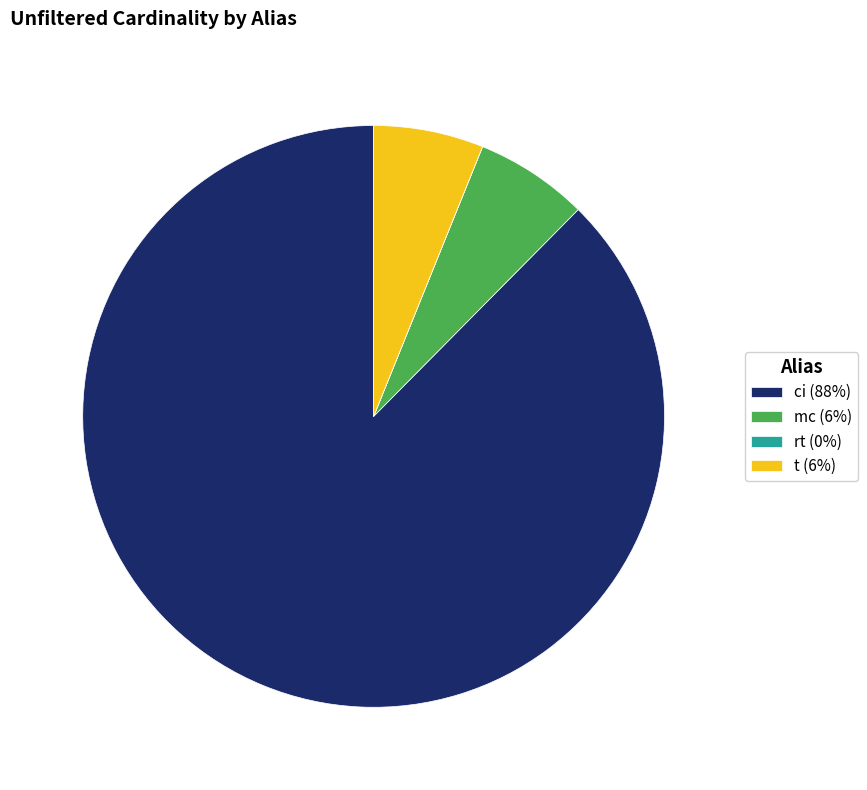

The ci (88%) slice represents 88% of the pie. True or false?

True